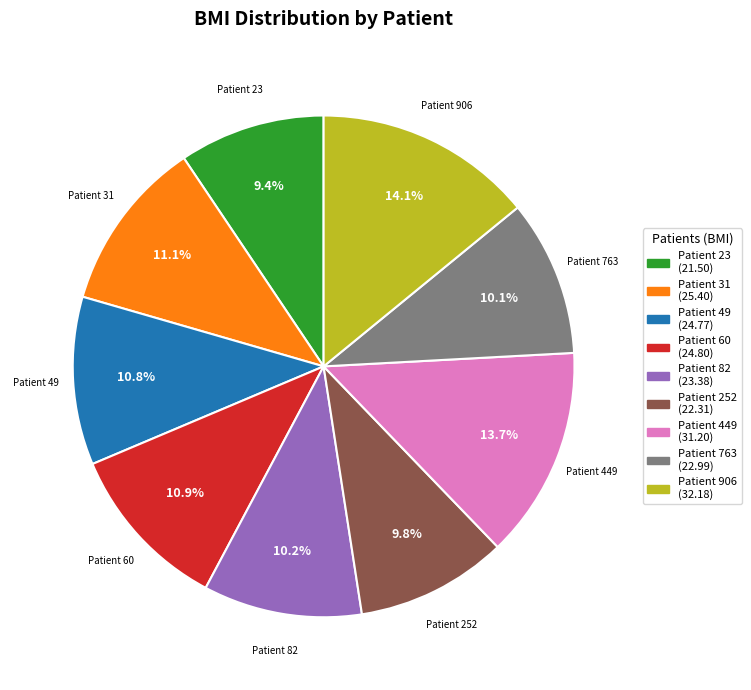

Does any single category account for the majority?

No